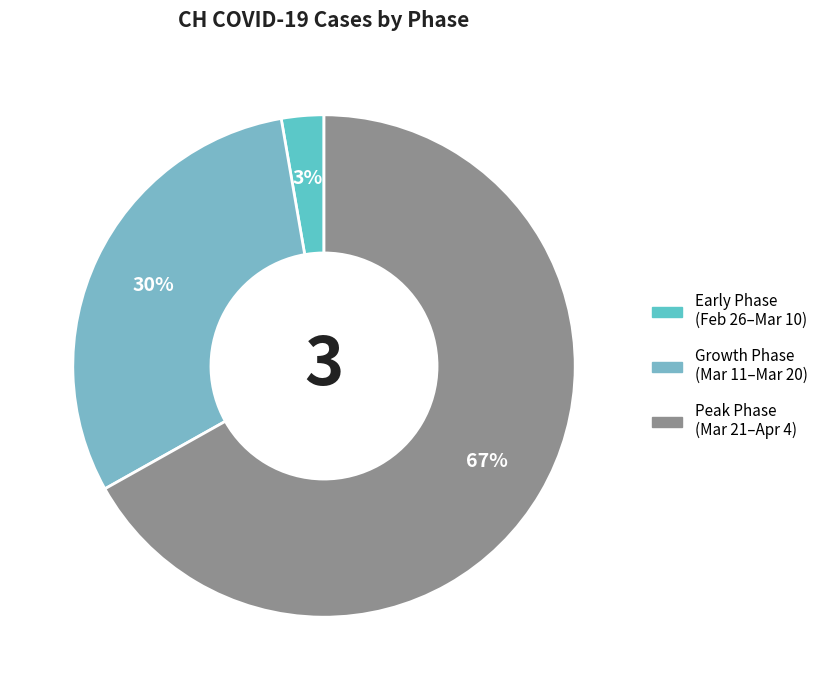

How many segments does this pie chart have?

3